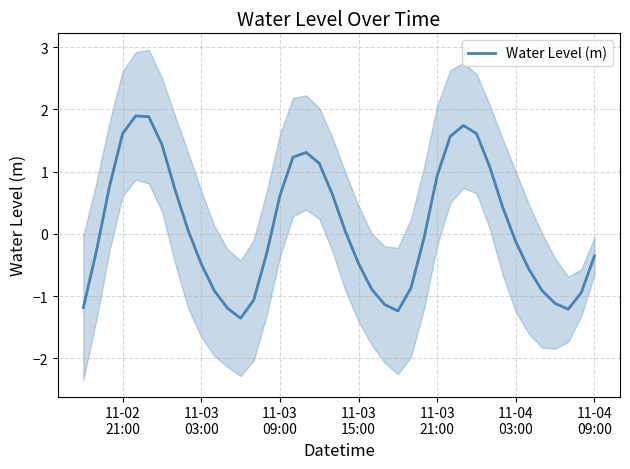

How many distinct data groups are displayed?

1